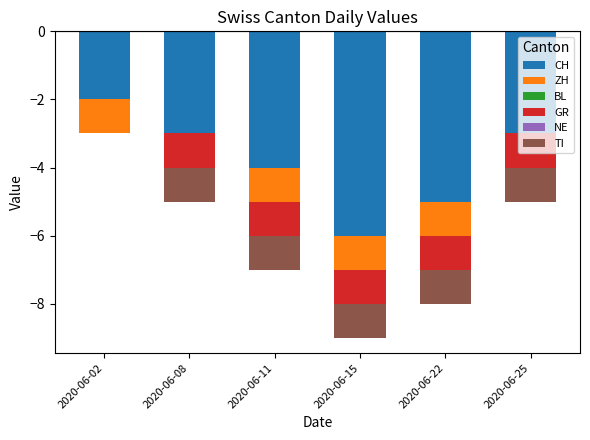

How many bars are there in each group?

6